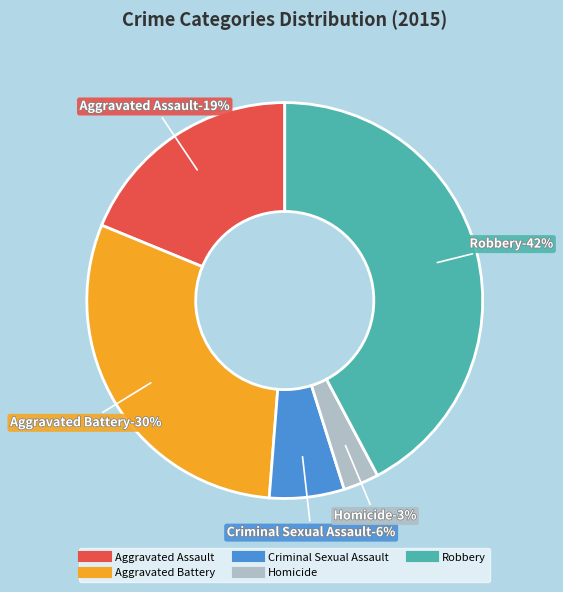

What is the total percentage of Aggravated Assault and Criminal Sexual Assault?

24.9%